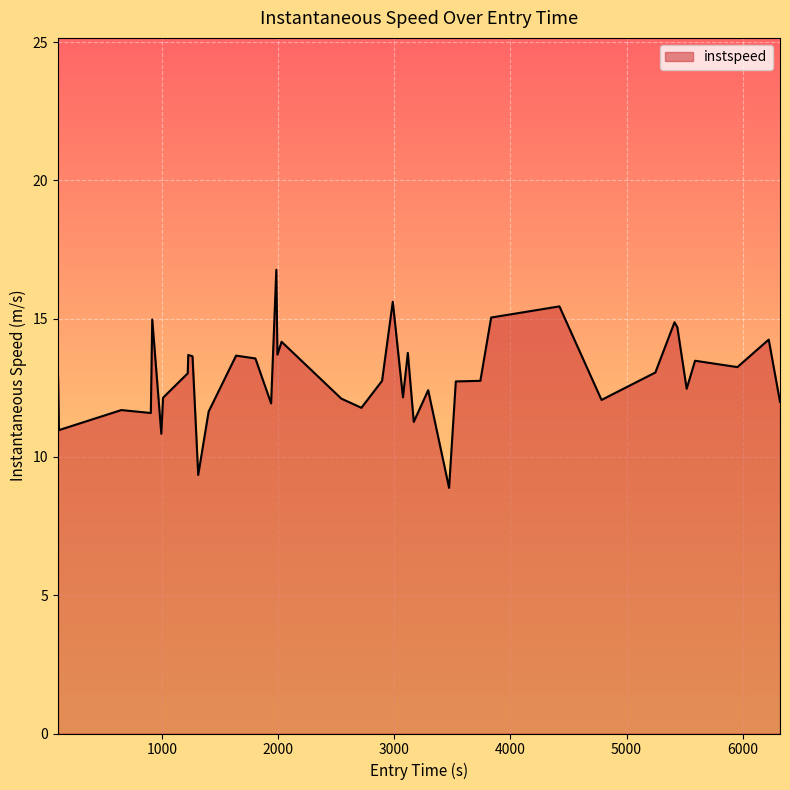

What is the sum of all values?

517.1